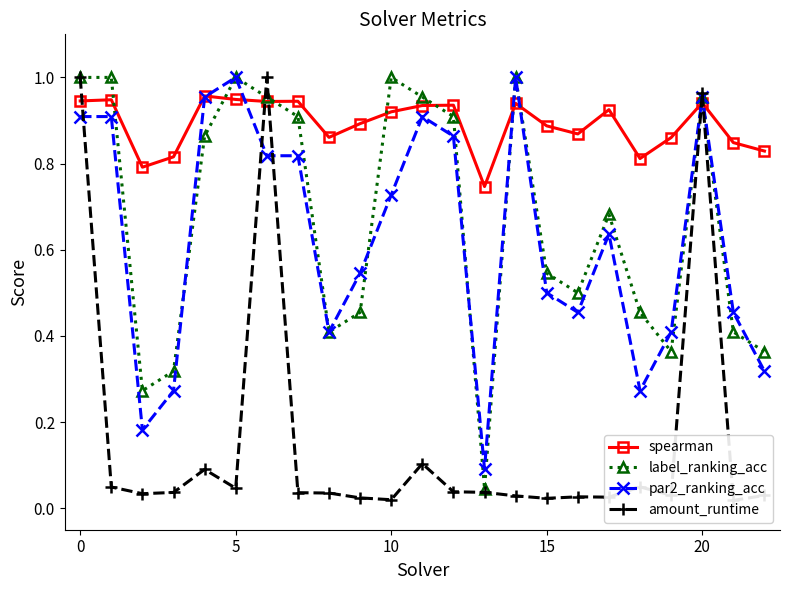

Is it true that spearman equals 1.4 at 15?

False